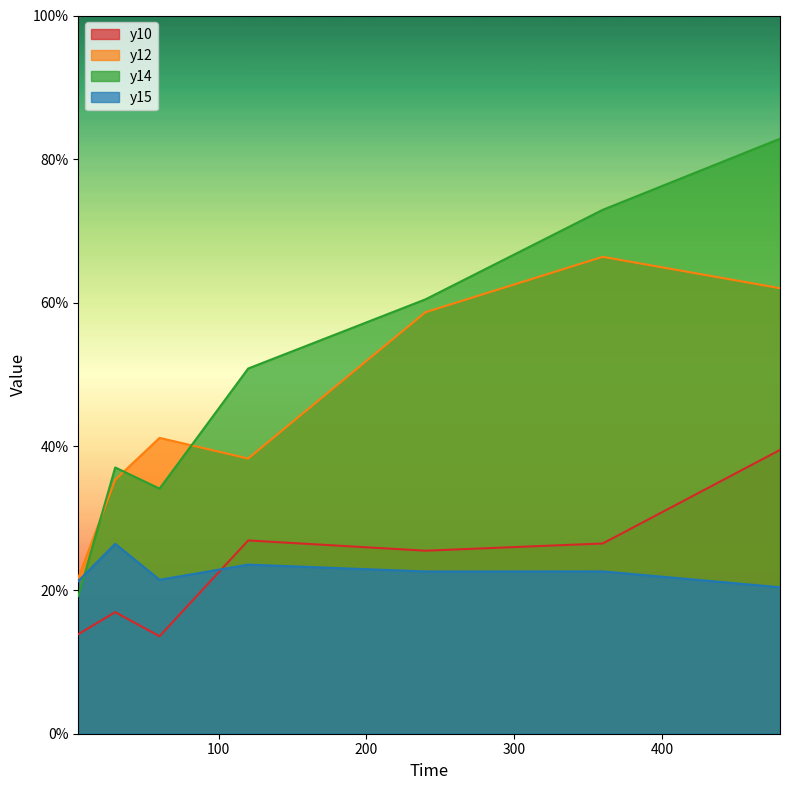

At which category does y10 reach its first local valley?

60